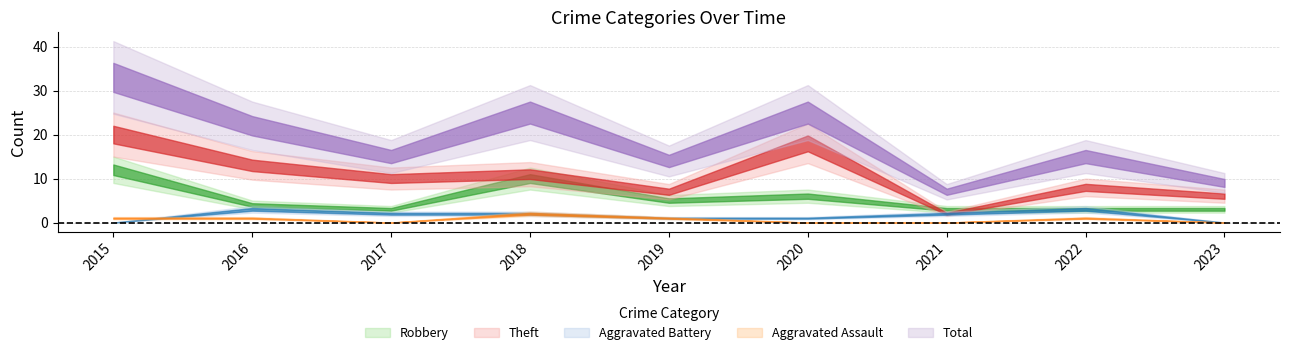

True or false: Robbery and Theft cross at least once.

True